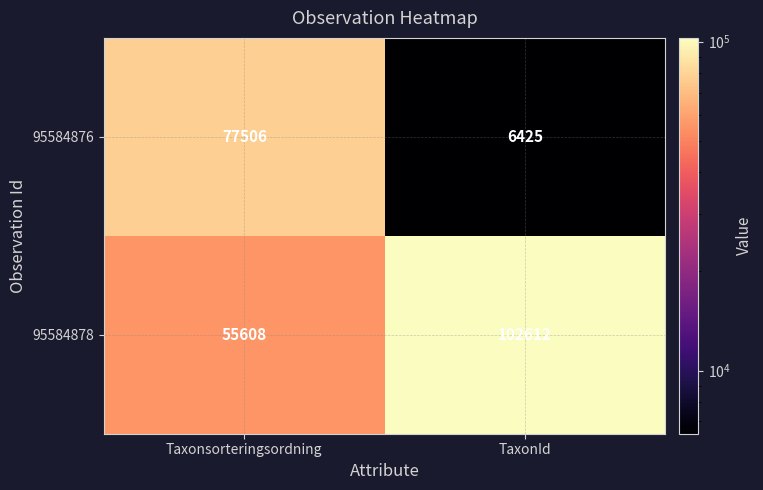

The 95584878 series shows 154866 at TaxonId. True or false?

False